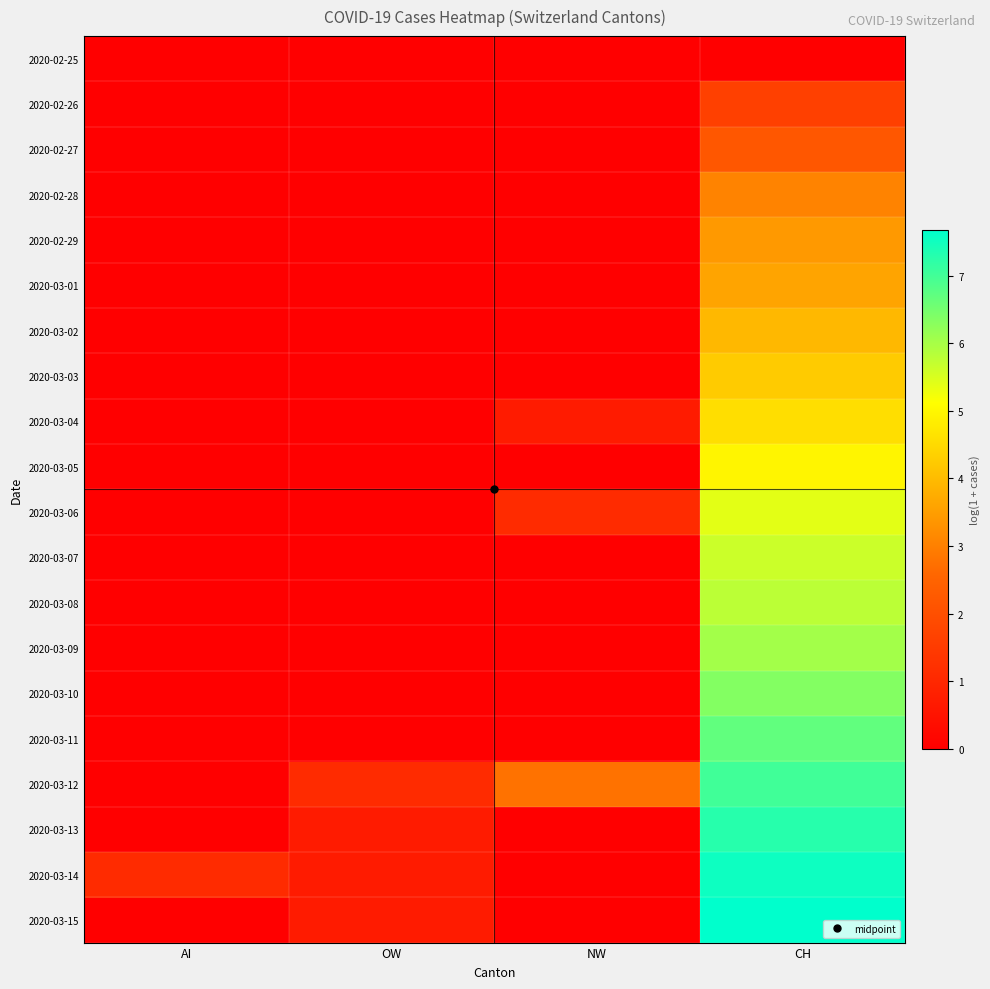

Reading left to right, list all the values displayed in this chart.

2020-02-25: AI=0.0	OW=0.0	NW=0.0	CH=0.0
2020-02-26: AI=0.0	OW=0.0	NW=0.0	CH=1.6
2020-02-27: AI=0.0	OW=0.0	NW=0.0	CH=2.2
2020-02-28: AI=0.0	OW=0.0	NW=0.0	CH=3.0
2020-02-29: AI=0.0	OW=0.0	NW=0.0	CH=3.4
2020-03-01: AI=0.0	OW=0.0	NW=0.0	CH=3.6
2020-03-02: AI=0.0	OW=0.0	NW=0.0	CH=3.9
2020-03-03: AI=0.0	OW=0.0	NW=0.0	CH=4.2
2020-03-04: AI=0.0	OW=0.0	NW=0.7	CH=4.6
2020-03-05: AI=0.0	OW=0.0	NW=0.0	CH=5.0
2020-03-06: AI=0.0	OW=0.0	NW=1.1	CH=5.4
2020-03-07: AI=0.0	OW=0.0	NW=0.0	CH=5.6
2020-03-08: AI=0.0	OW=0.0	NW=0.0	CH=5.8
2020-03-09: AI=0.0	OW=0.0	NW=0.0	CH=6.0
2020-03-10: AI=0.0	OW=0.0	NW=0.0	CH=6.3
2020-03-11: AI=0.0	OW=0.0	NW=0.0	CH=6.7
2020-03-12: AI=0.0	OW=1.1	NW=2.8	CH=7.0
2020-03-13: AI=0.0	OW=0.7	NW=0.0	CH=7.3
2020-03-14: AI=1.1	OW=0.7	NW=0.0	CH=7.5
2020-03-15: AI=0.0	OW=0.7	NW=0.0	CH=7.7